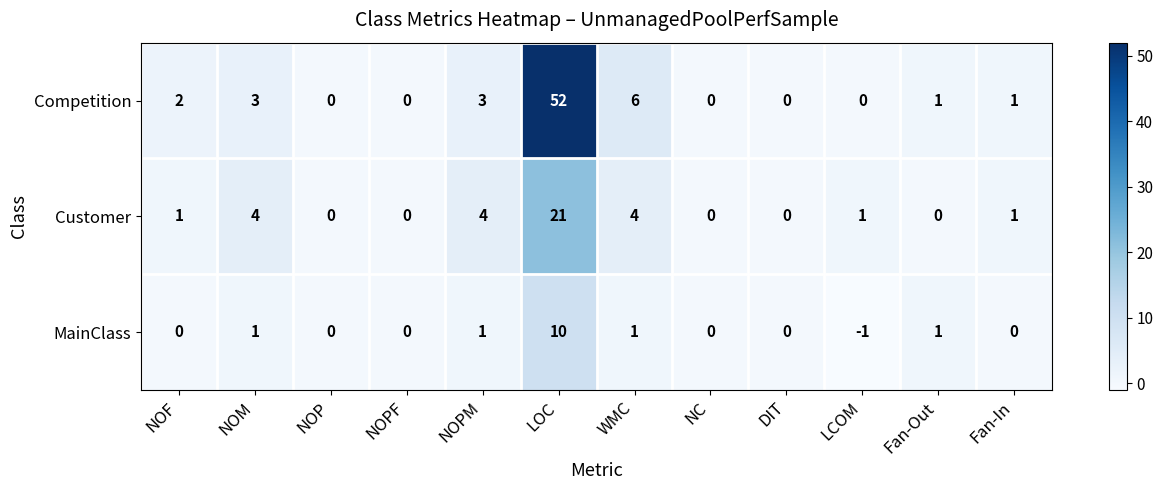

At which category is the sum across all series the highest?

LOC